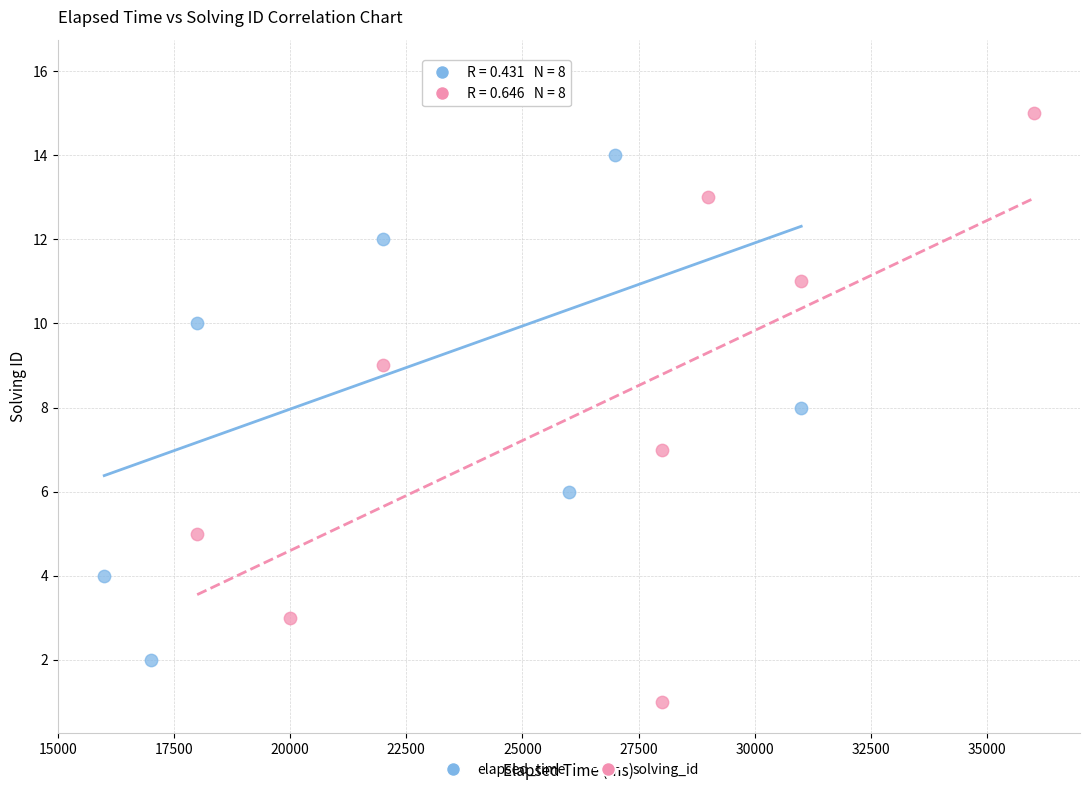

Which series contains the highest Y value?

elapsed_time